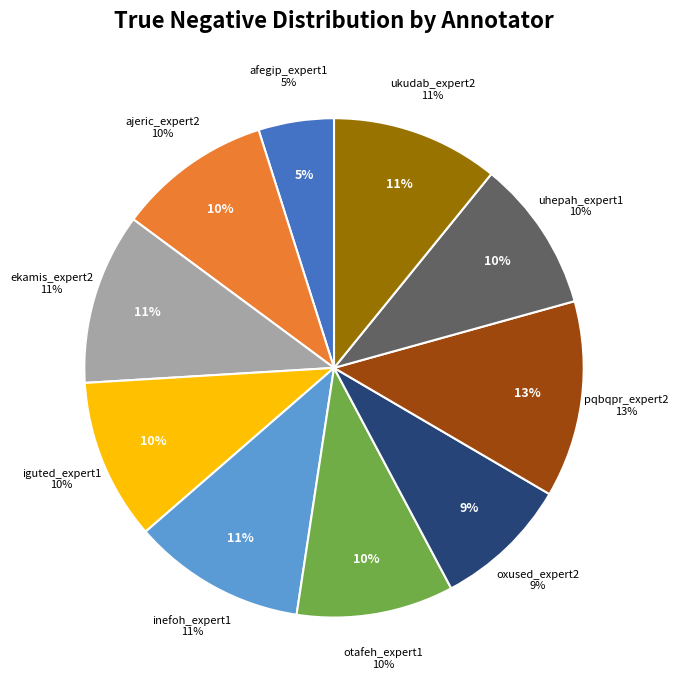

Do uhepah_expert1 and ekamis_expert2 together represent more than half of the pie?

No